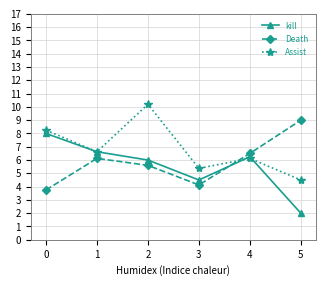

Which series changed the most between 1 and 5?

kill